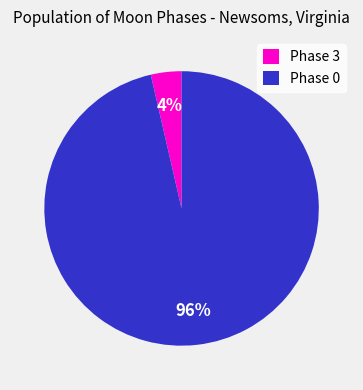

To the nearest percent, what percentage of the pie is Phase 0?

96%